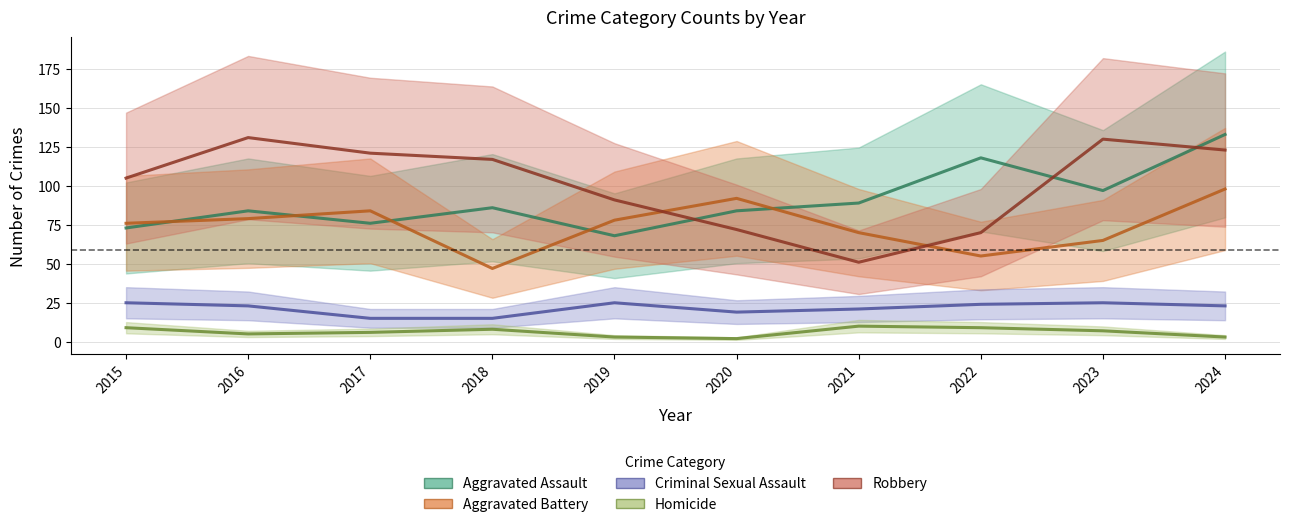

The Robbery series shows 130 at 2023. True or false?

True